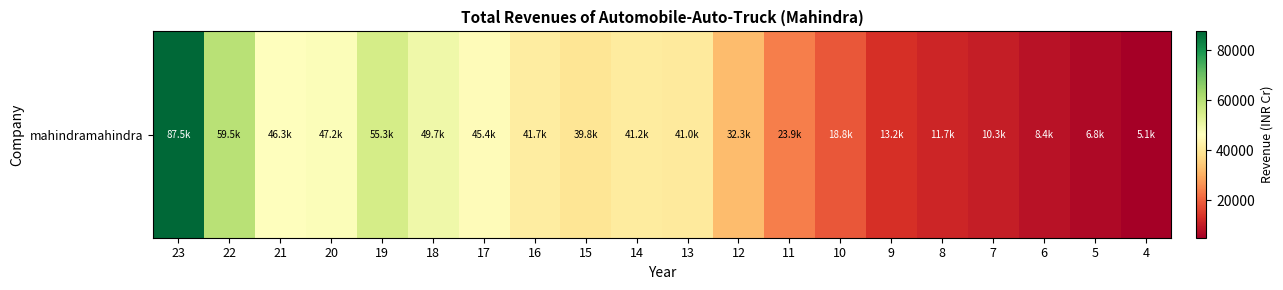

Reading left to right, extract all data points from this chart.

23=87505.4	22=59521.9	21=46262.3	20=47155.6	19=55303.0	18=49721.9	17=45399.0	16=41725.0	15=39794.4	14=41226.5	13=40990.3	12=32319.3	11=23894.4	10=18801.4	9=13203.5	8=11721.1	7=10330.5	6=8381.8	5=6788.4	4=5092.8